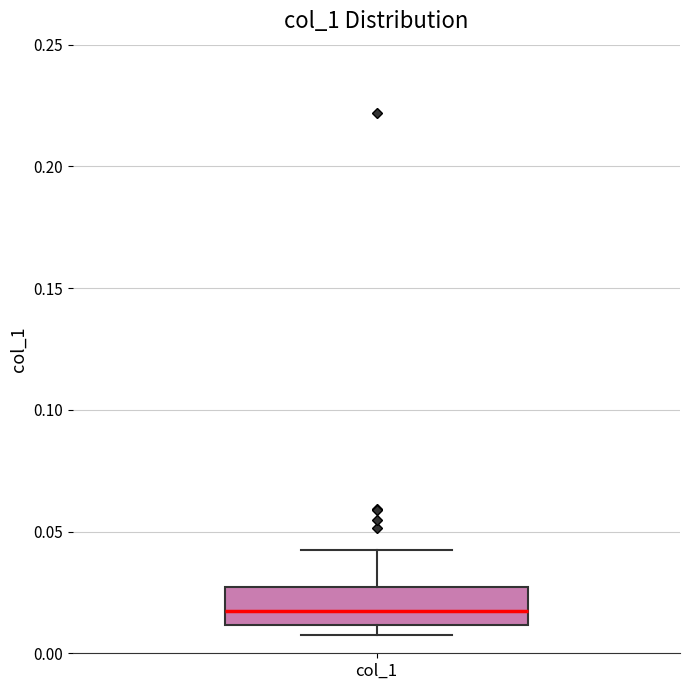

Transcribe this box plot: give where the median line is, the range the box spans, and where the two whiskers end, as read against the y-axis. The values are not printed on the chart, so give them approximately, as read against the axis.

median 0.015, box 0.010 to 0.025, whiskers 0.010 (just below the box's lower edge) to 0.040